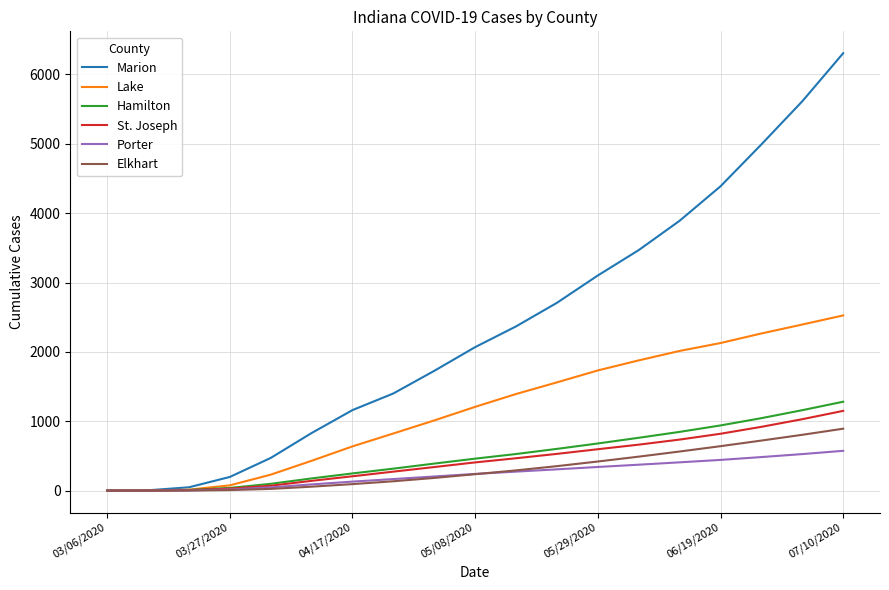

Which series has the largest total across all categories?

Marion